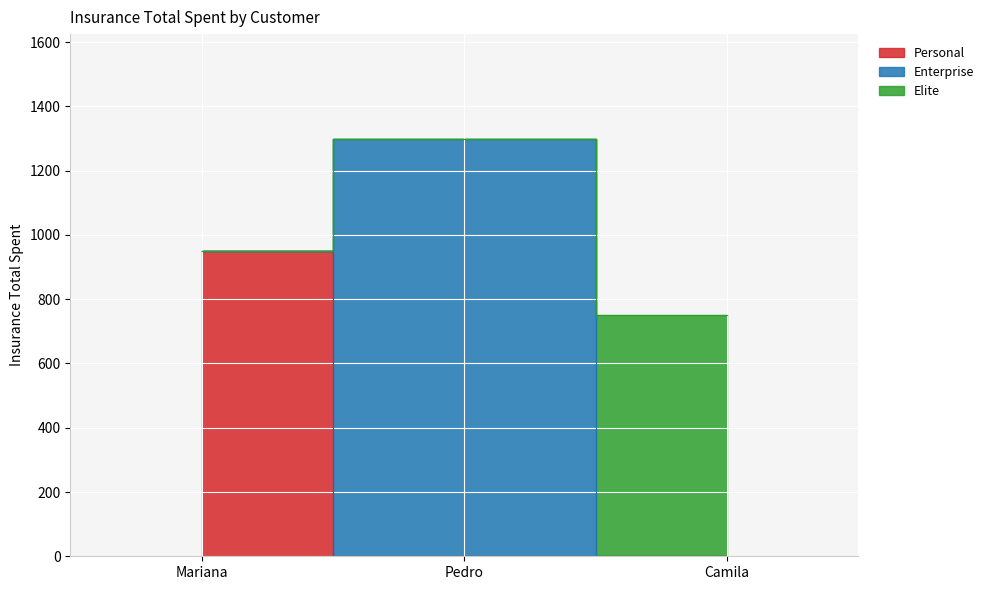

List the labels in order of Personal value, smallest first.

Pedro, Camila, Mariana